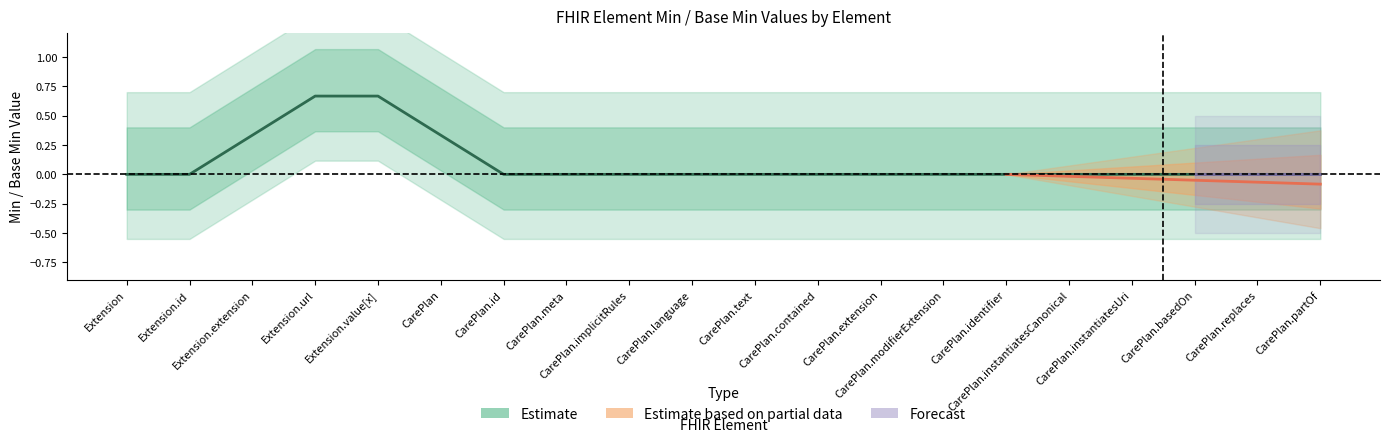

Which label corresponds to the smallest value in the chart?

Extension